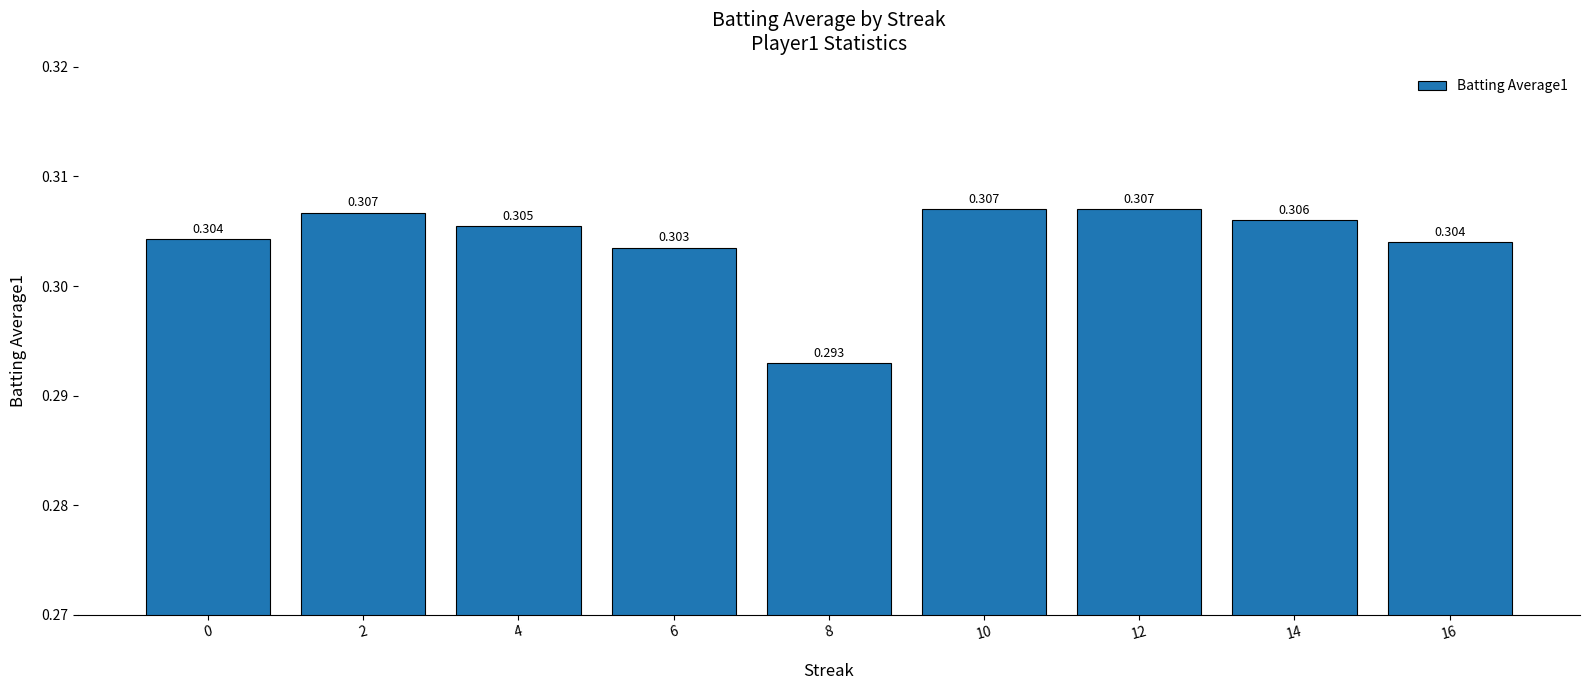

Are the bars horizontal?

No